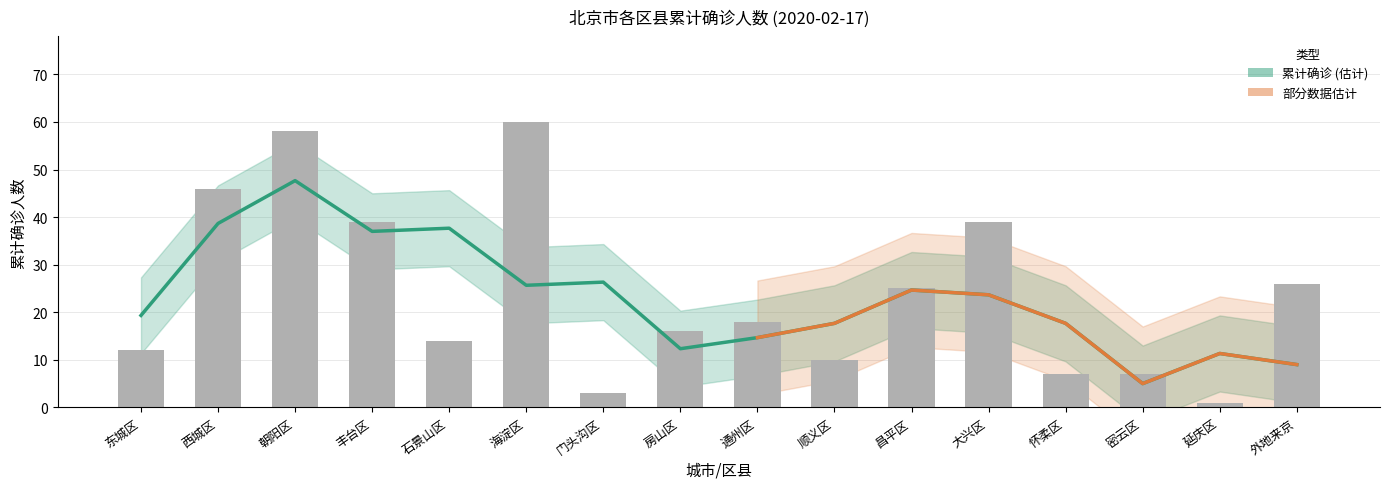

At which label does the data first exceed 18?

西城区